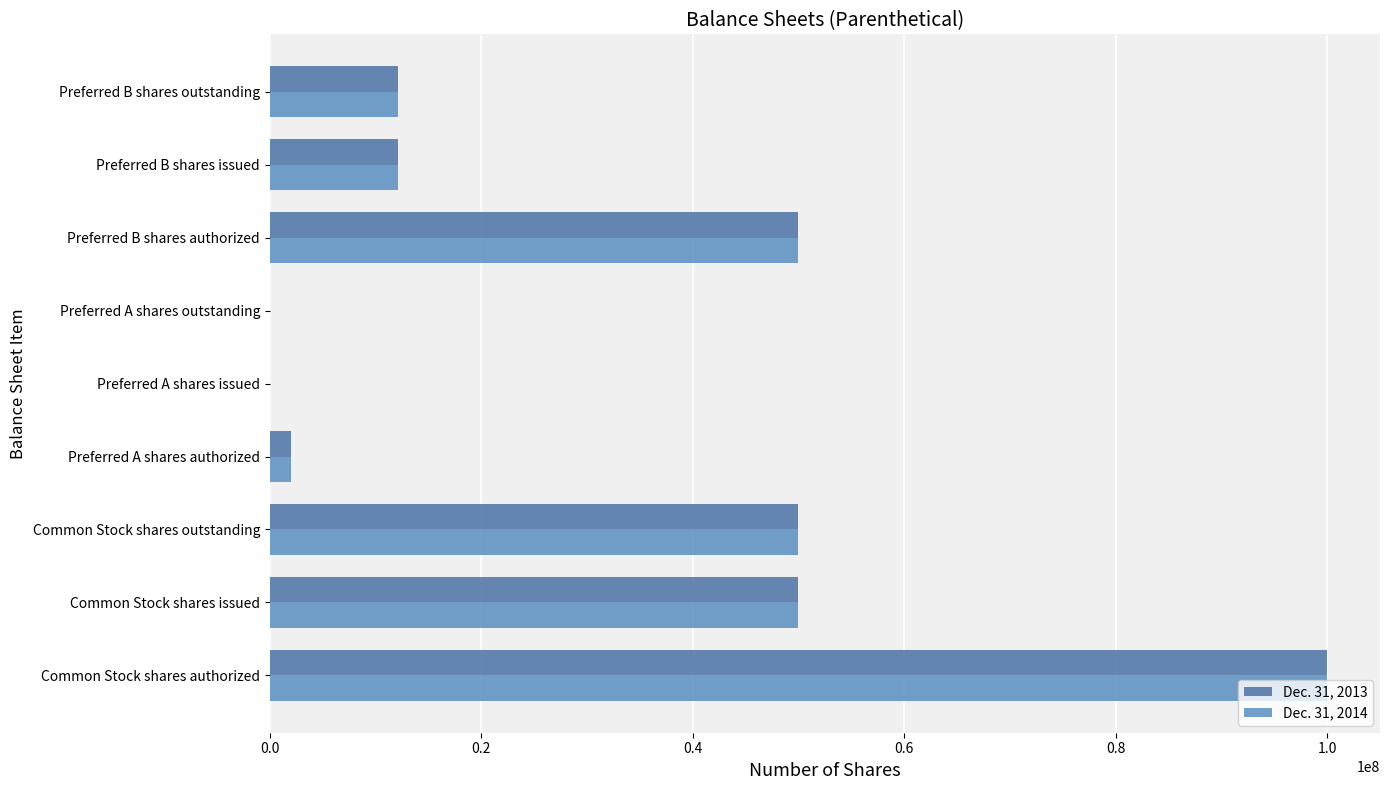

Is it true that Dec. 31, 2013 equals 75313627 at Common Stock shares outstanding?

False